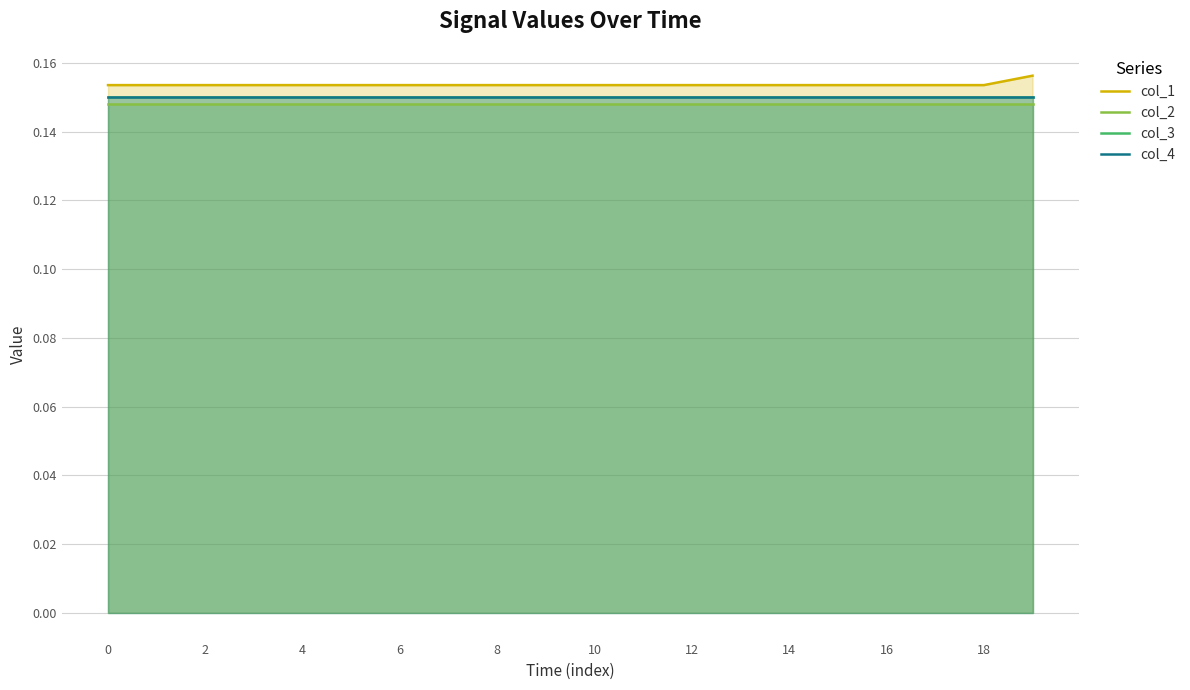

At how many categories does at least one series exceed 0?

20